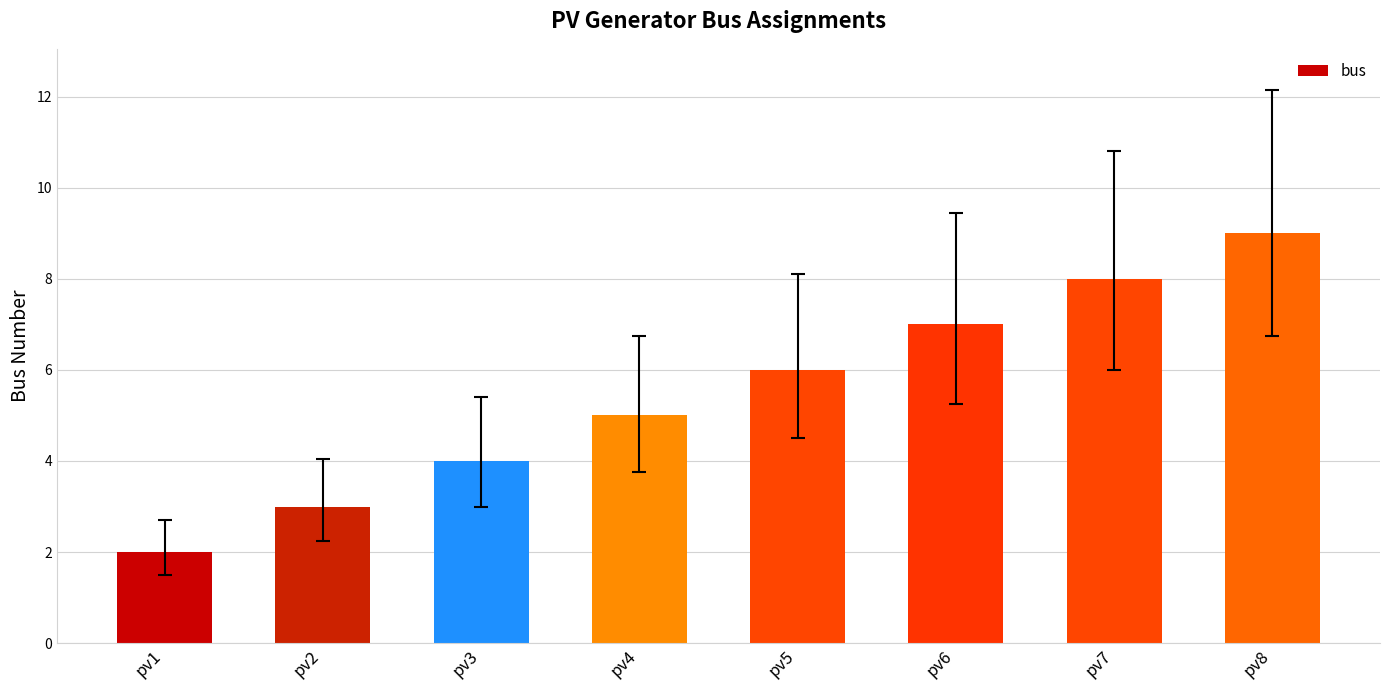

Approximately how many times larger is the value at pv8 compared to pv6?

1.3